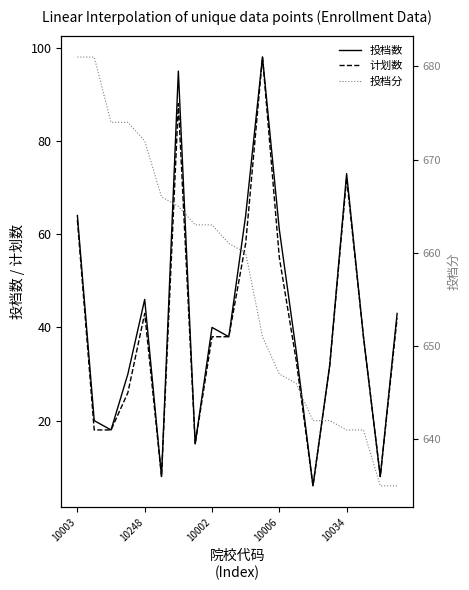

True or false: 投档分 and 计划数 intersect in this chart.

False